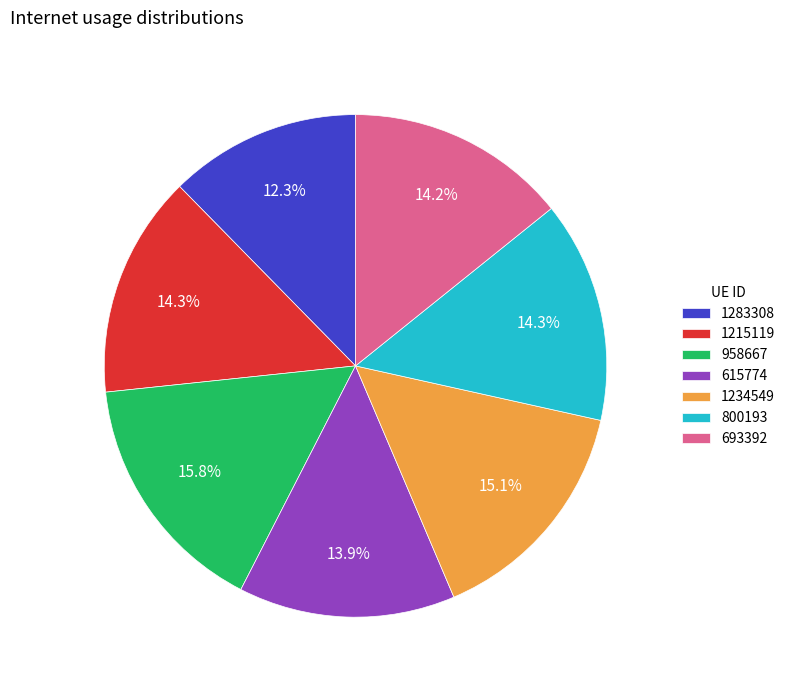

To the nearest percent, what portion does 615774 represent?

14%